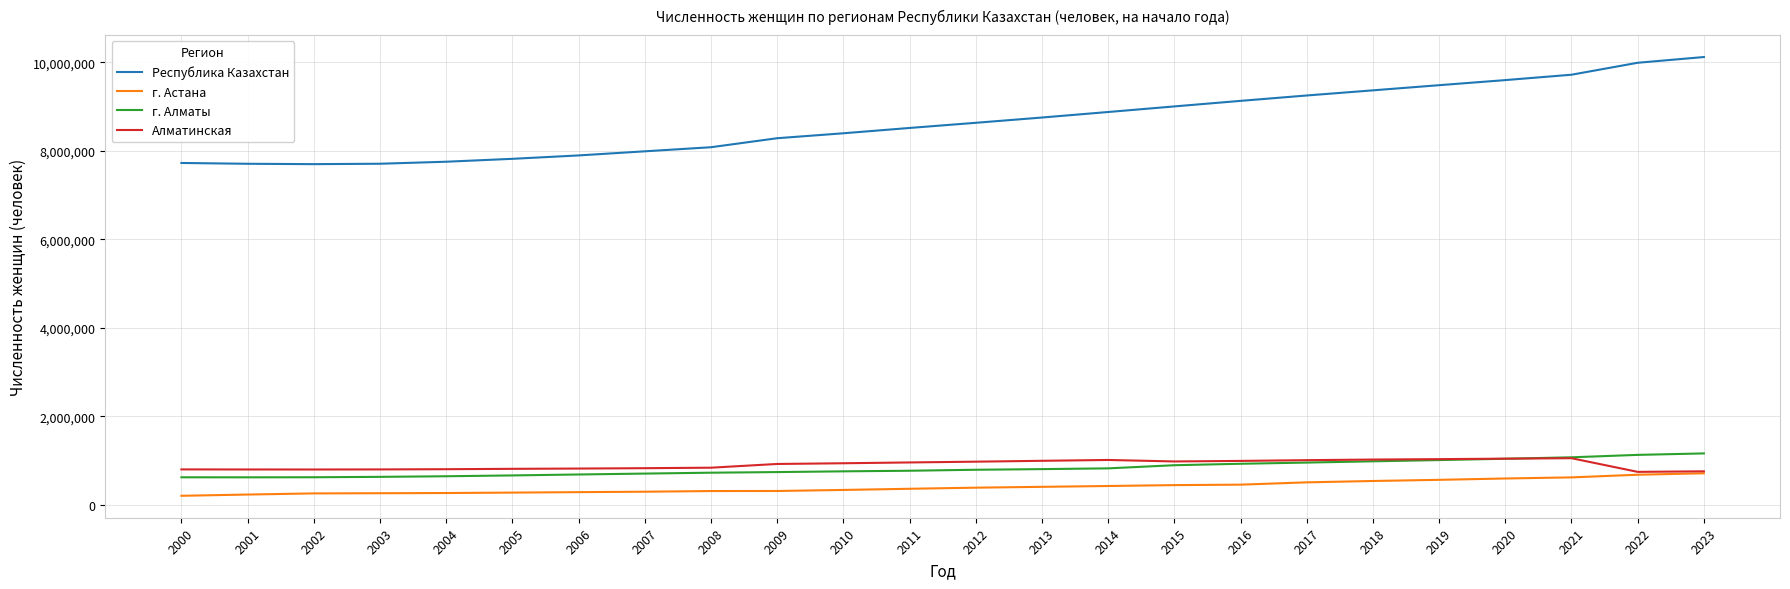

Which series has the widest spread of values?

Республика Казахстан